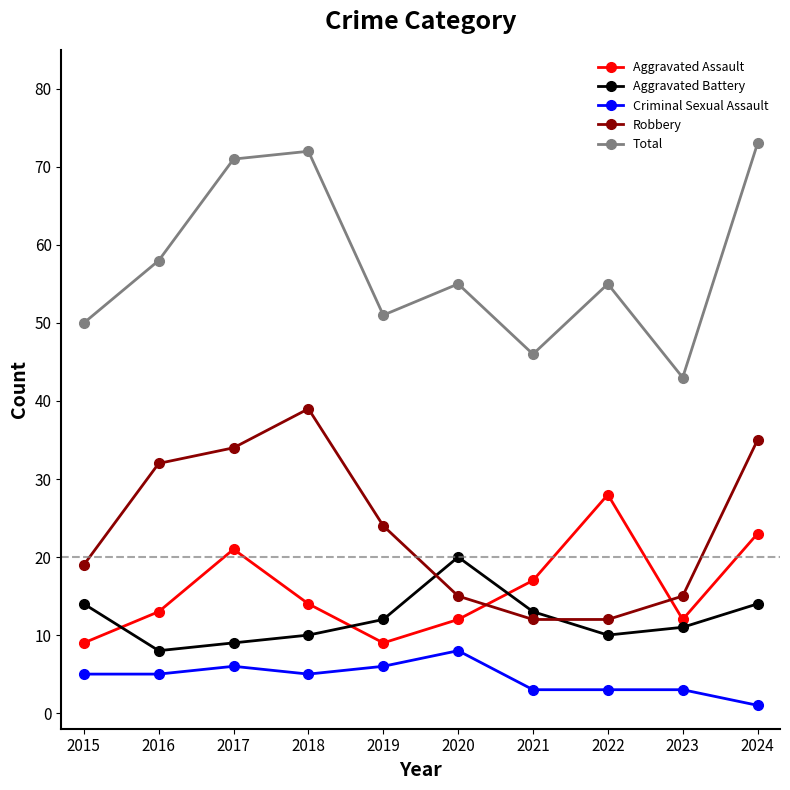

Does the chart display data point markers on the line(s)?

Yes